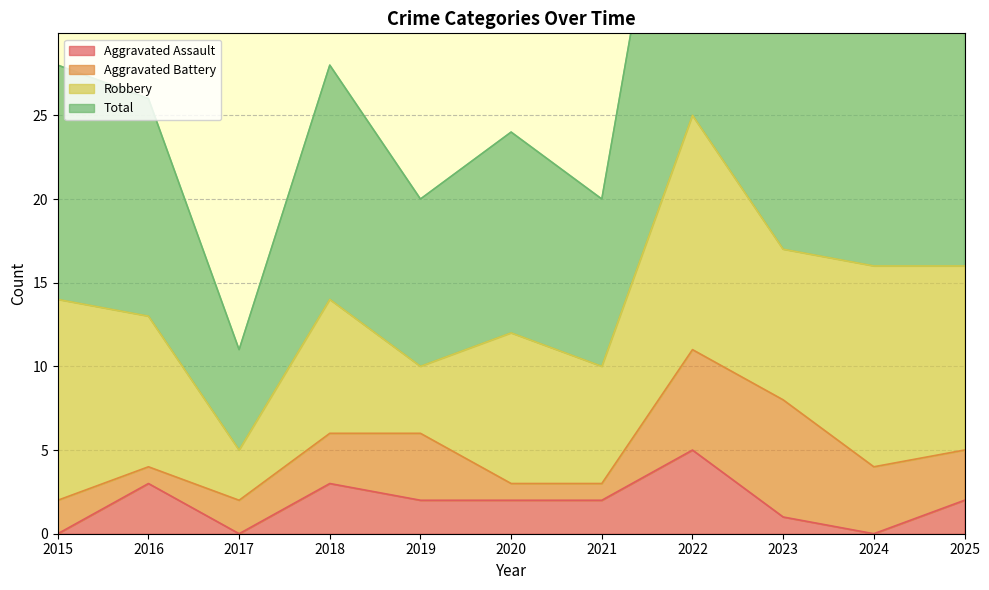

At which label does Aggravated Assault reach its peak?

2022